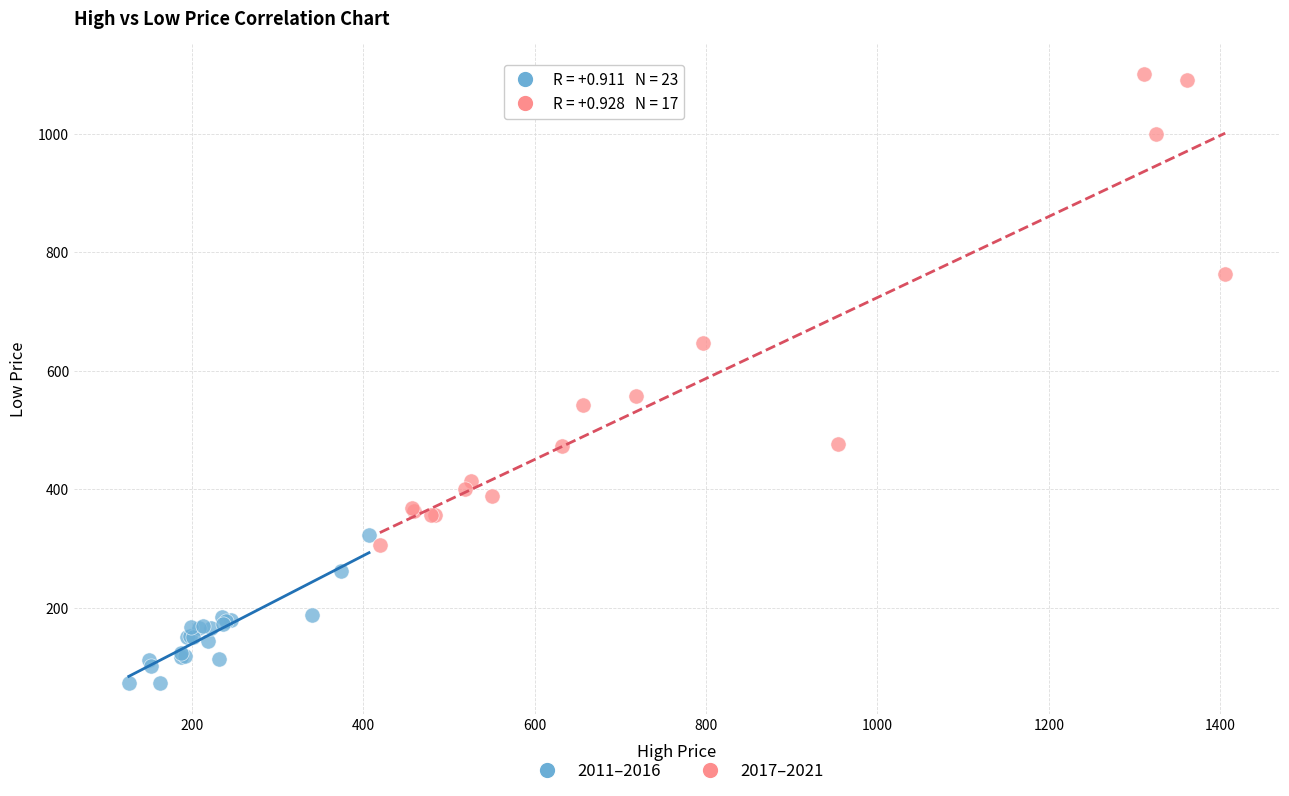

Which series contains the lowest Y value?

2011–2016